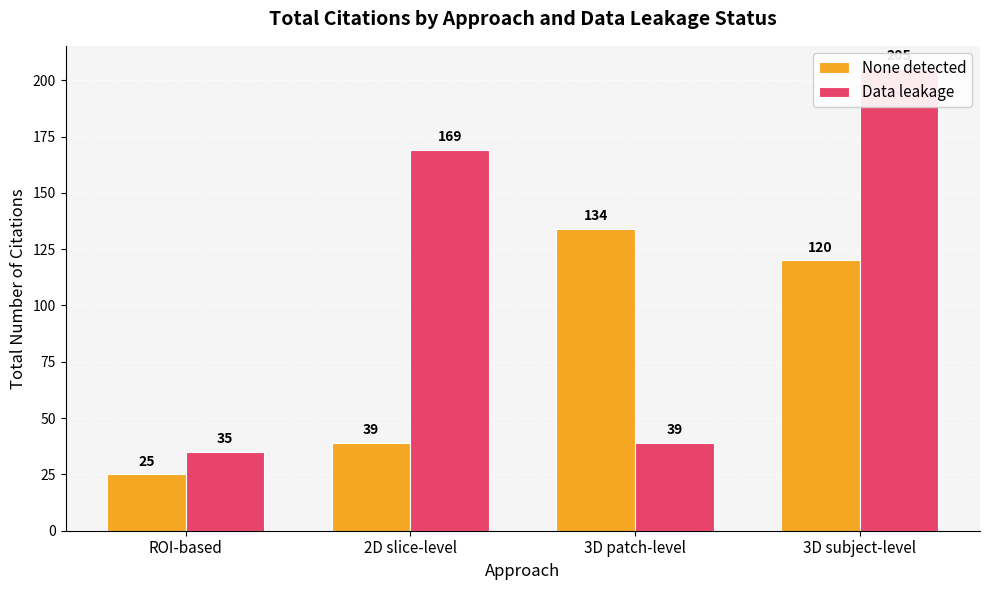

What is the total value across all series at ROI-based?

60